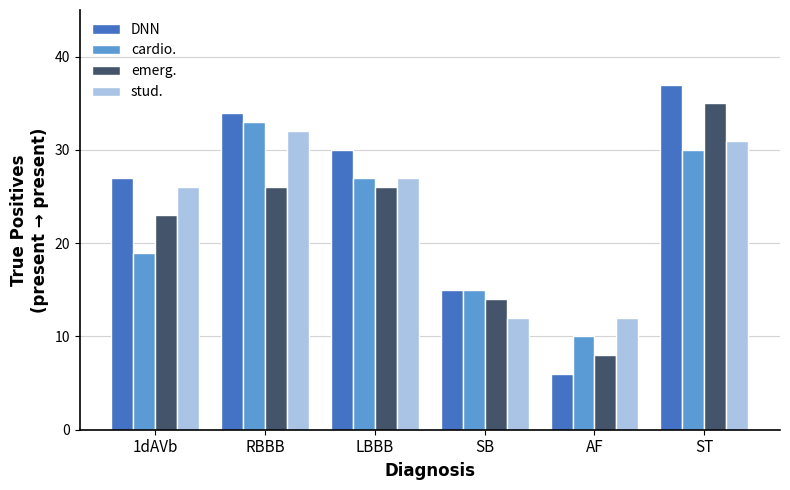

The value of DNN at LBBB is 53. True or false?

False